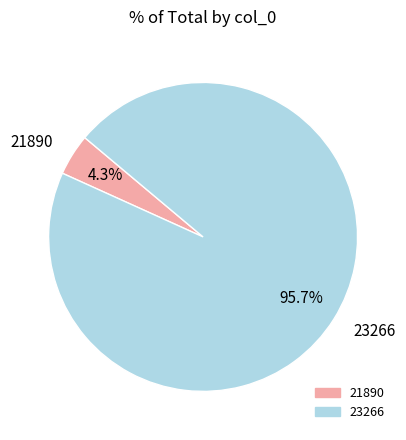

To the nearest percent, what percentage of the pie is 21890?

4%